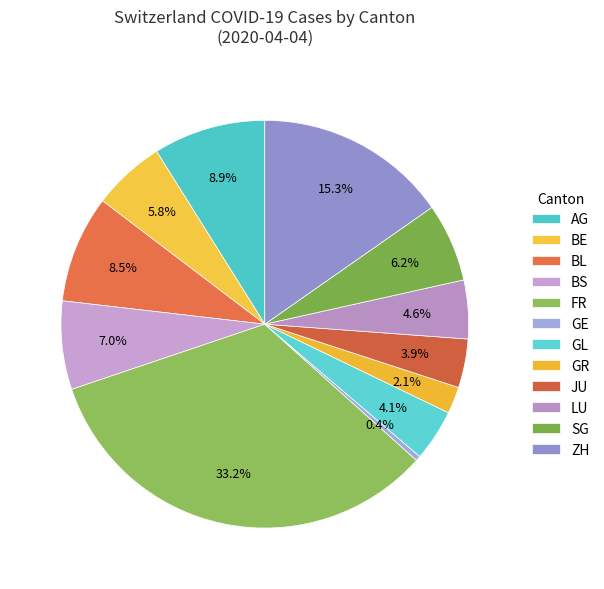

Count the number of slices in the pie.

12